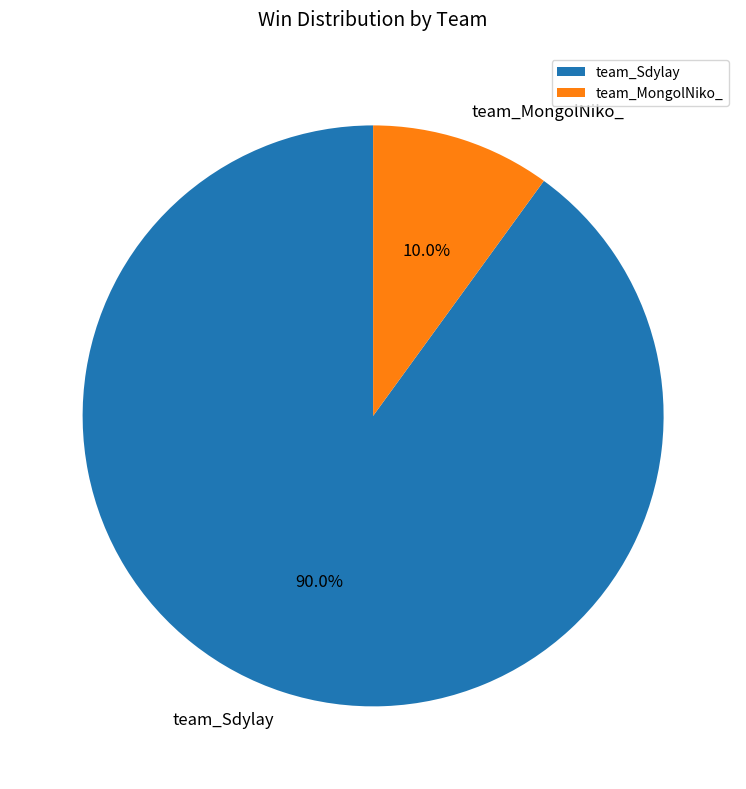

Which slice represents more than half of the pie?

team_Sdylay